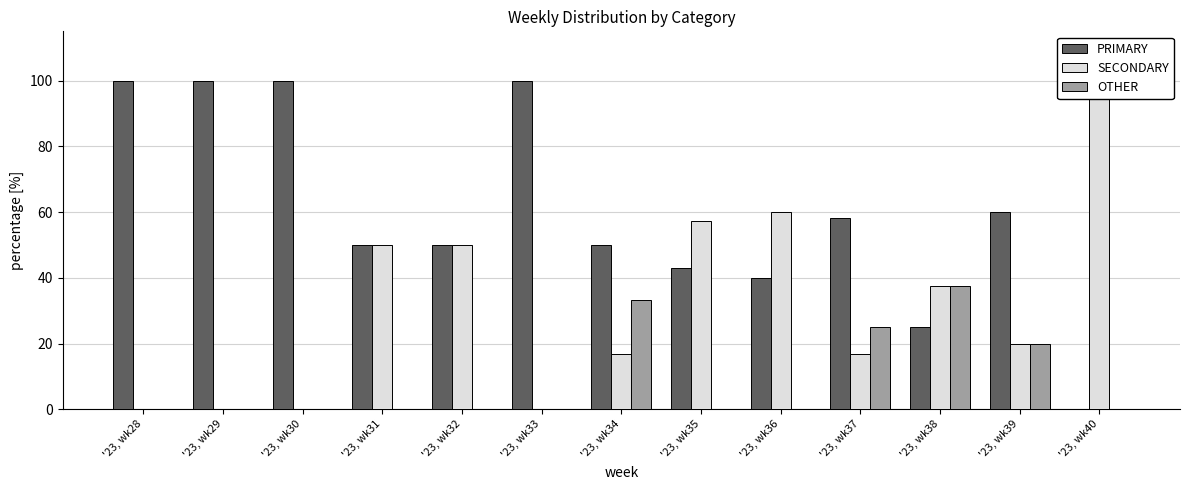

What is the highest value of the OTHER series?

37.5